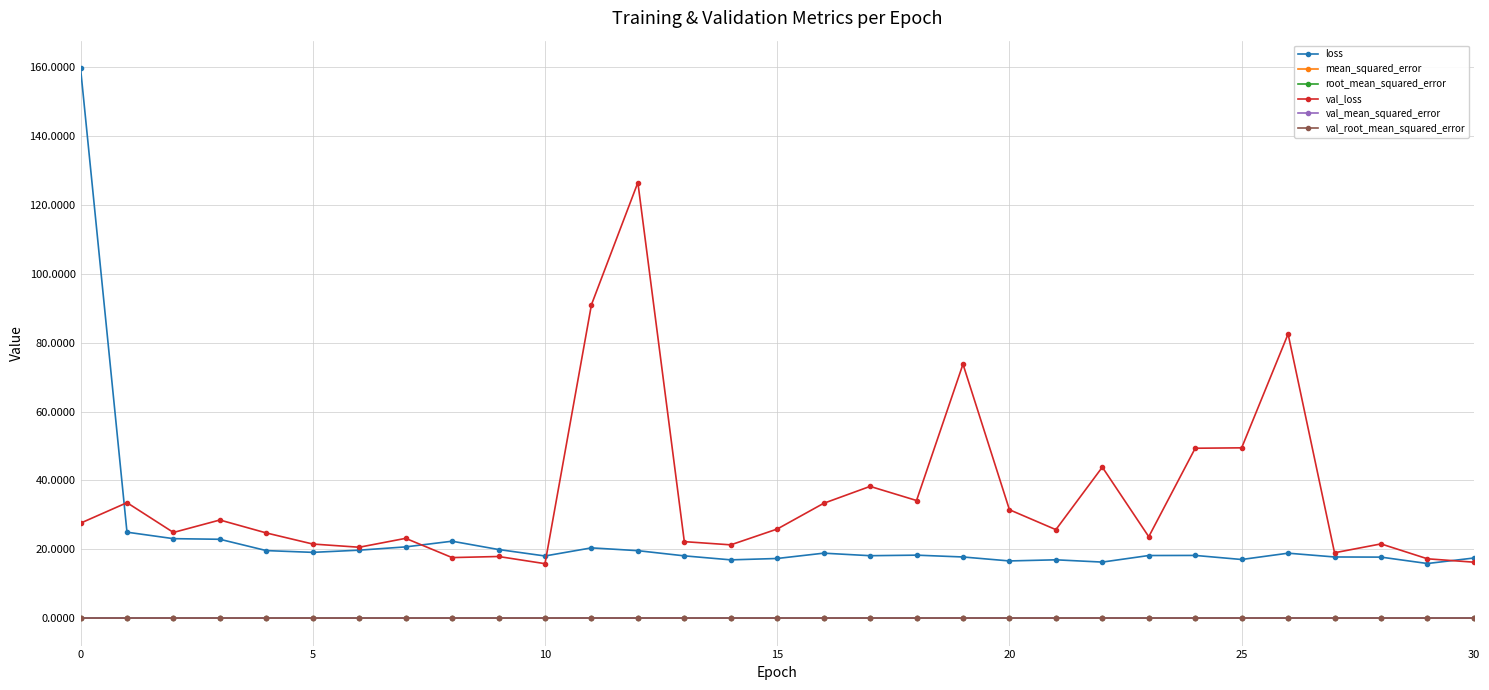

True or false: mean_squared_error and loss intersect in this chart.

False